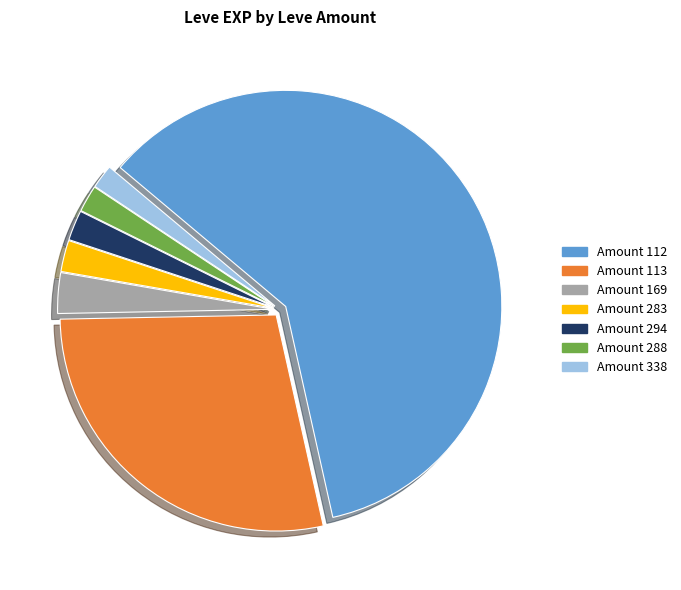

Between Amount 169 and Amount 288, which is larger?

Amount 169